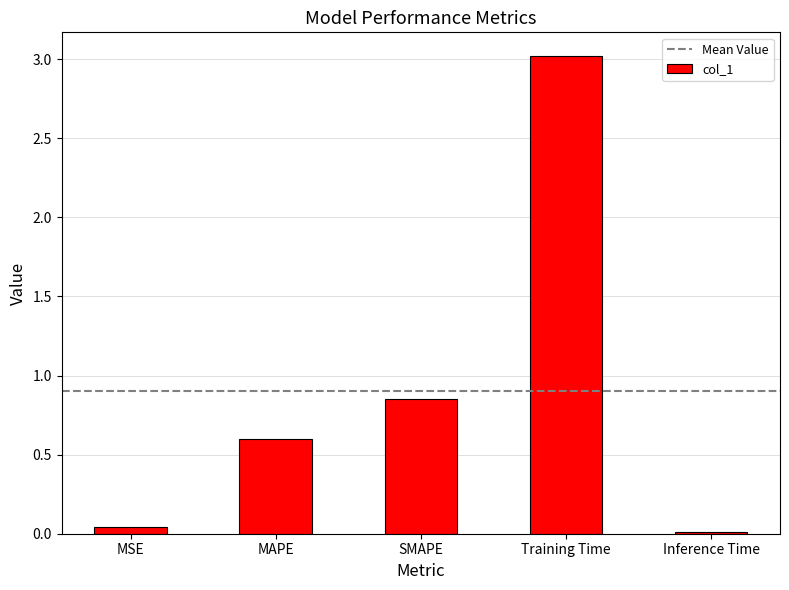

What is the greatest value displayed?

3.0